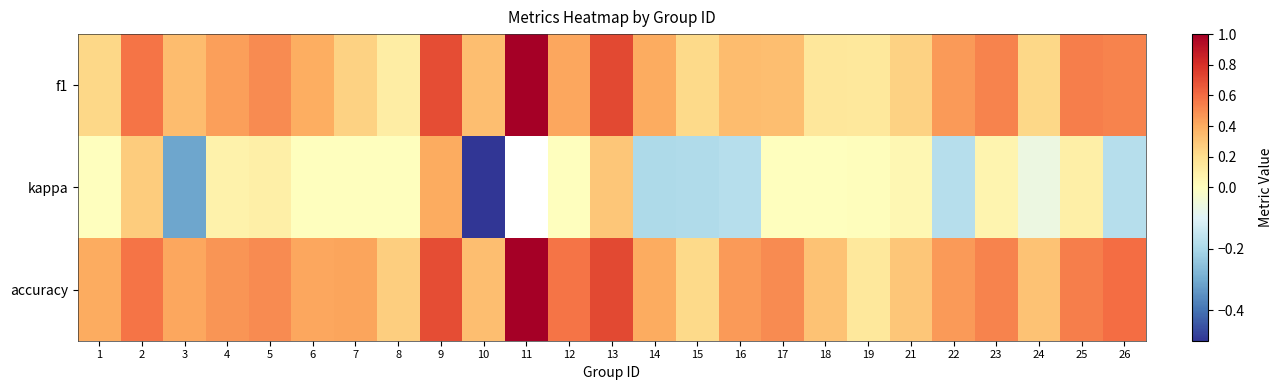

What is the difference between the f1 values at 8 and 4?

0.3